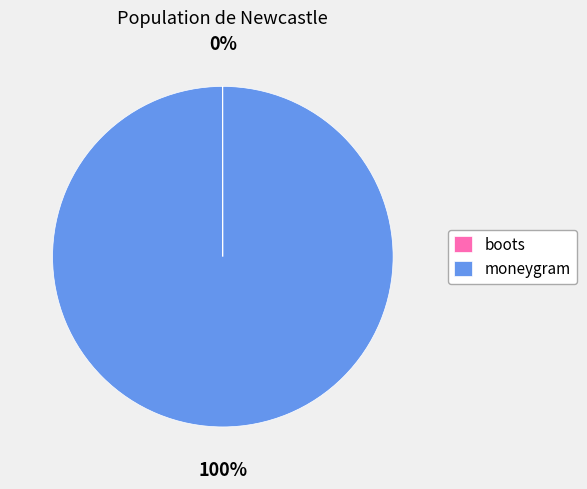

To the nearest percent, what is the average slice percentage?

50%